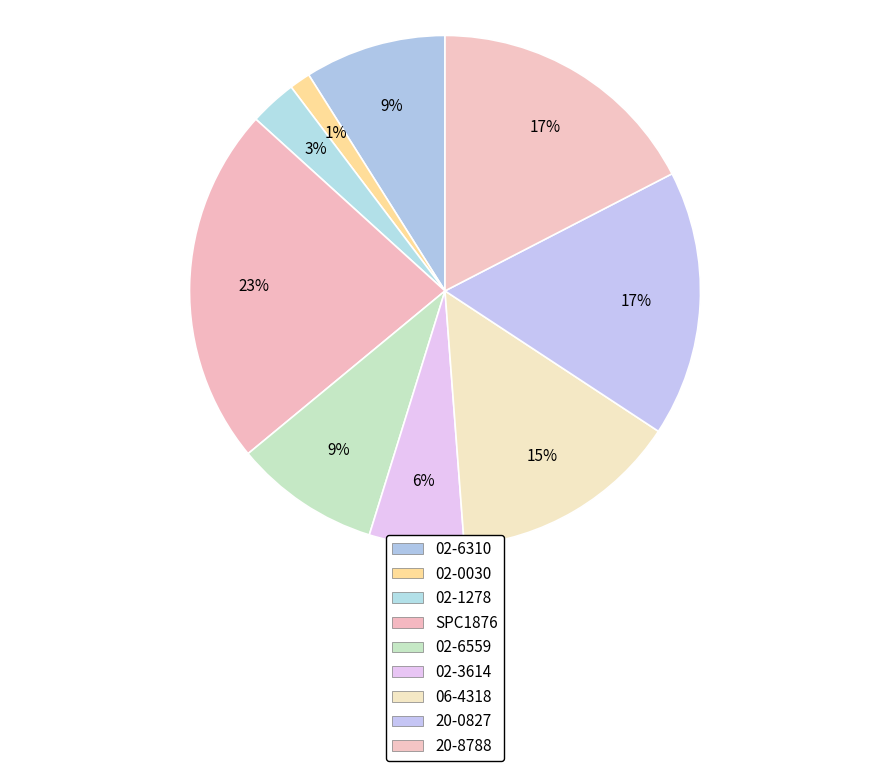

Does any single category account for the majority?

No